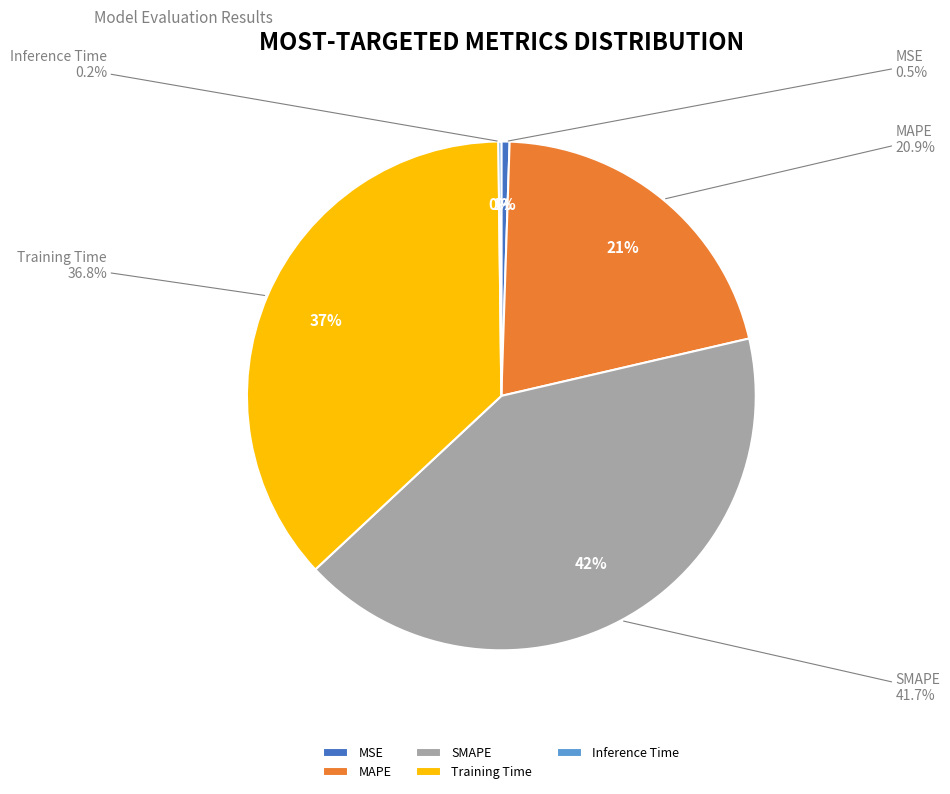

Which category has the smallest portion of the pie?

Inference Time